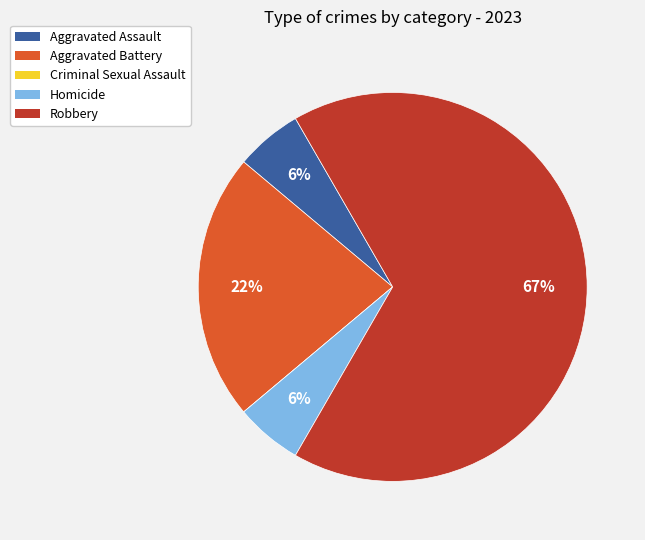

Is there a majority slice in this chart?

Yes